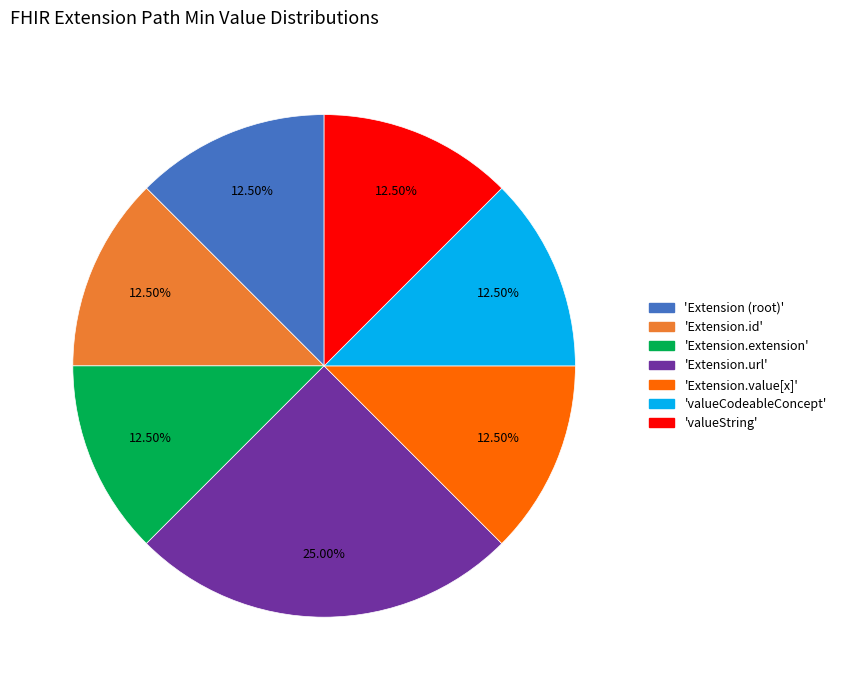

Is there any slice that represents more than half of the pie?

No